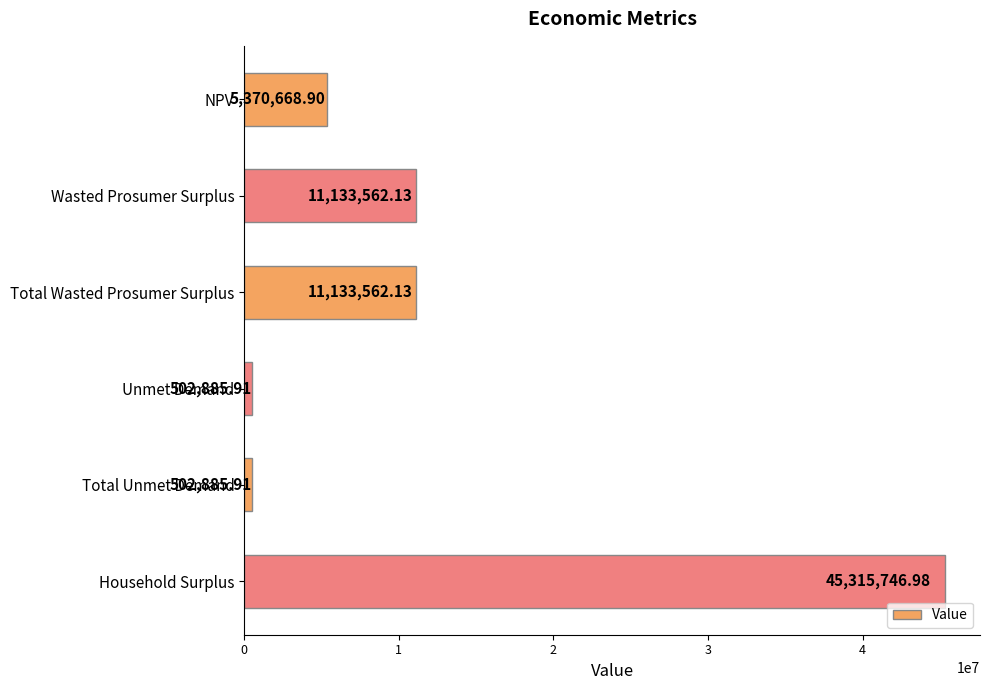

What is the label of the 5th bar from the bottom?

Wasted Prosumer Surplus